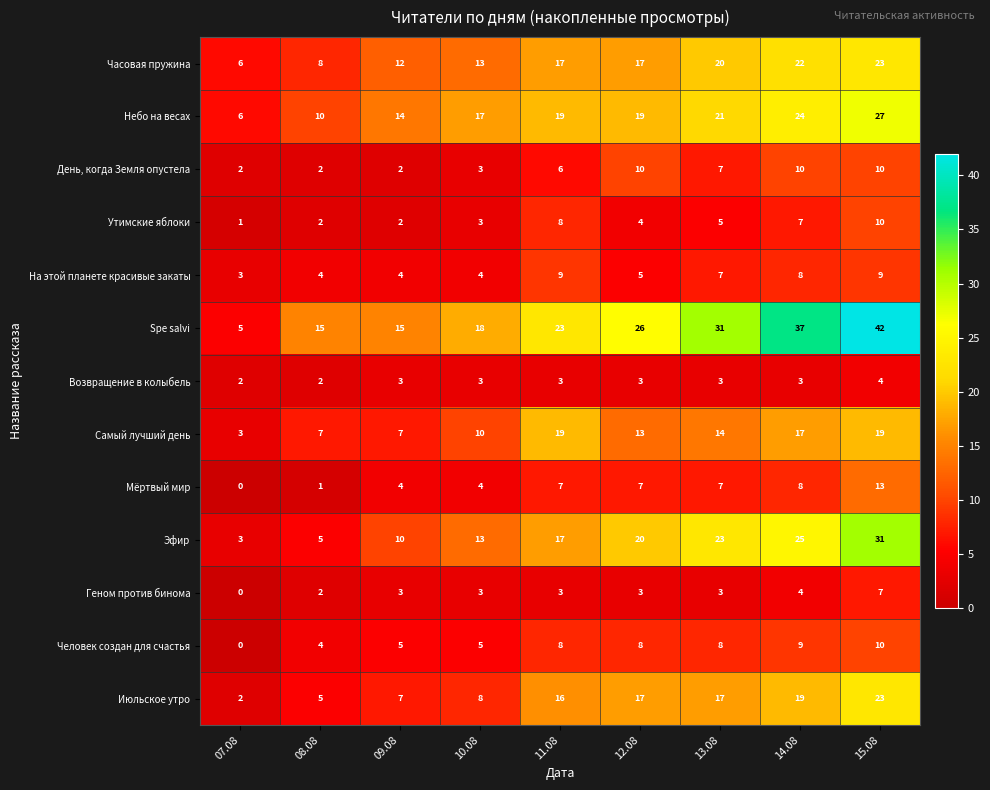

At which category is the sum across all series the highest?

15.08